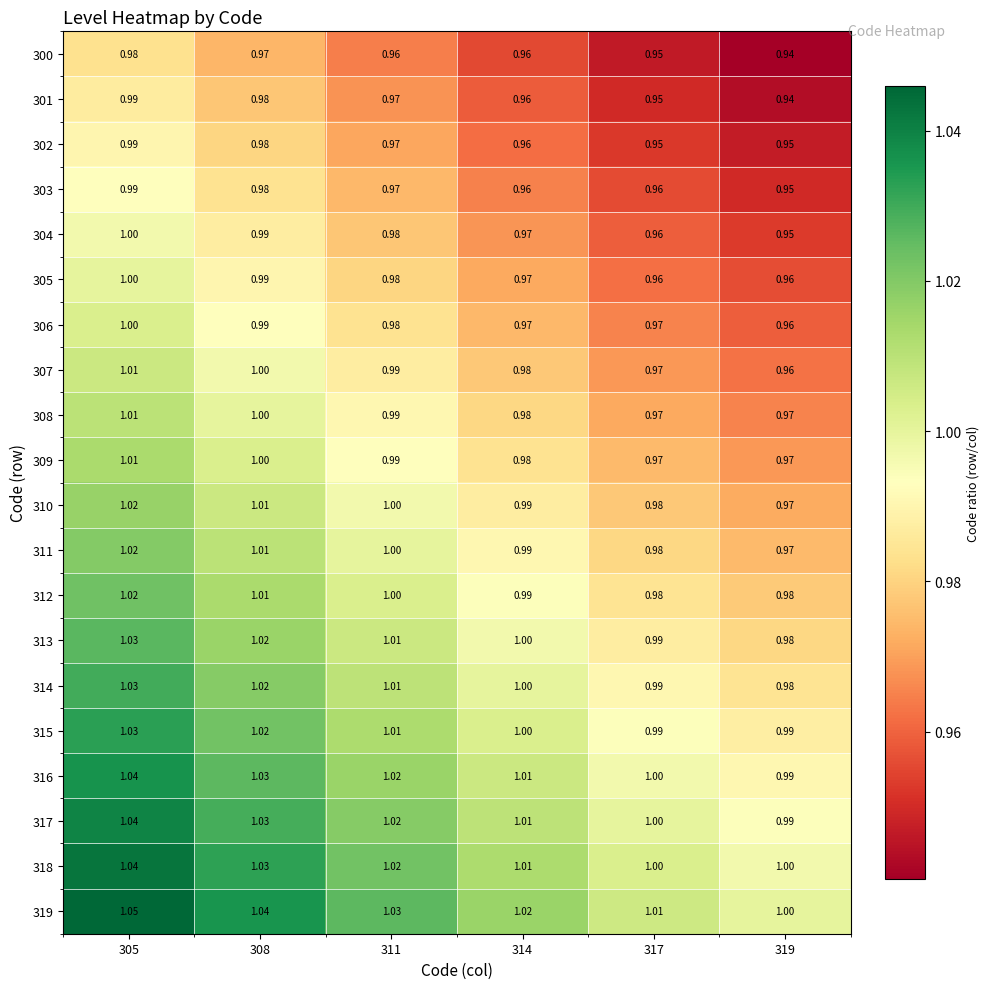

Is the value of 312 at 305 greater than the value of 316 at 308?

No